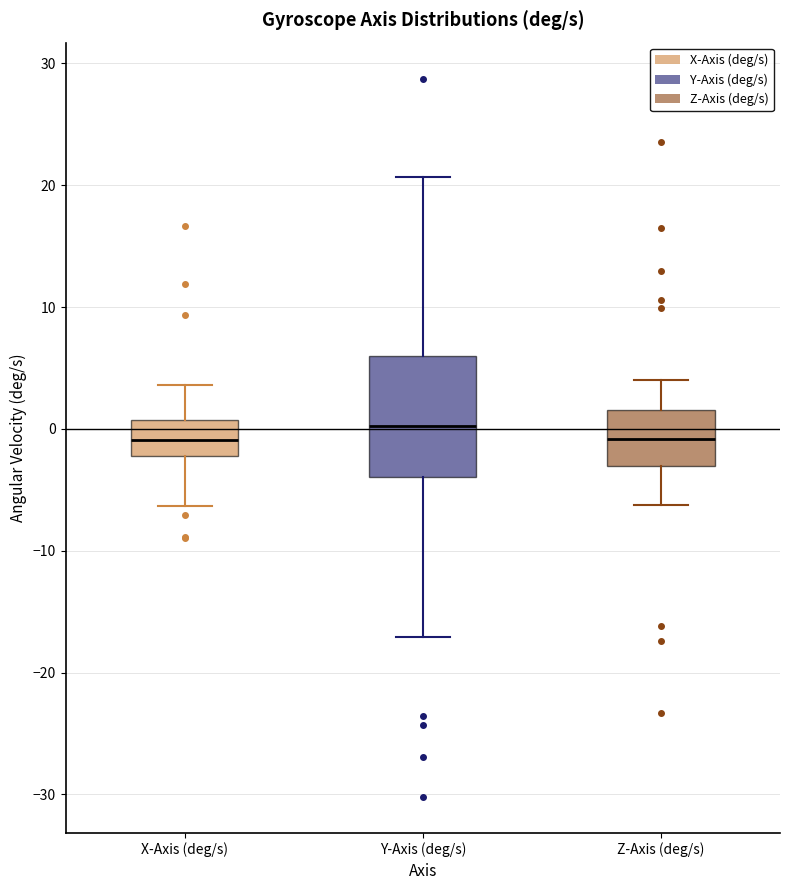

Reading left to right, transcribe this box plot: for each box, give where its median line is, the range the box spans, and where its two whiskers end, as read against the y-axis. The values are not printed on the chart, so give them approximately, as read against the axis.

X-Axis (deg/s): median -1, box -2 to 1, whiskers -6 to 4
Y-Axis (deg/s): median 0, box -4 to 6, whiskers -17 to 21
Z-Axis (deg/s): median -1, box -3 to 2, whiskers -6 to 4